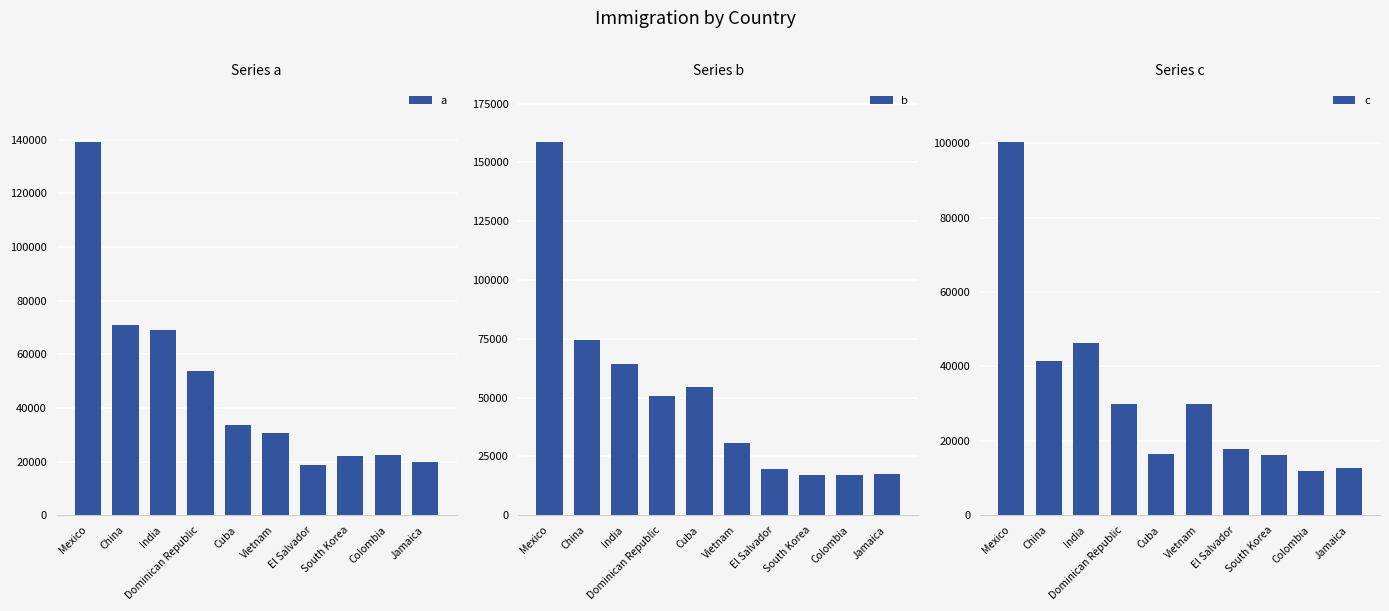

Where does the b series first go above 50610?

Mexico